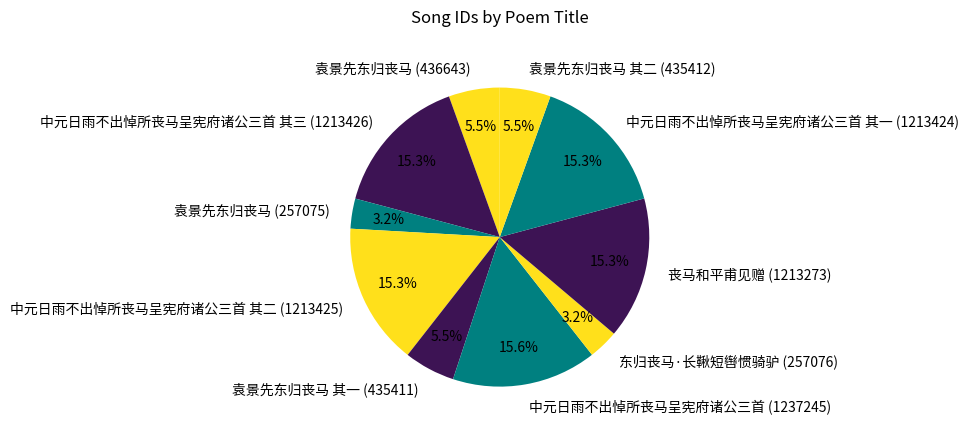

What percentage is NOT represented by 中元日雨不出悼所丧马呈宪府诸公三首 其三 (1213426)?

84.7%